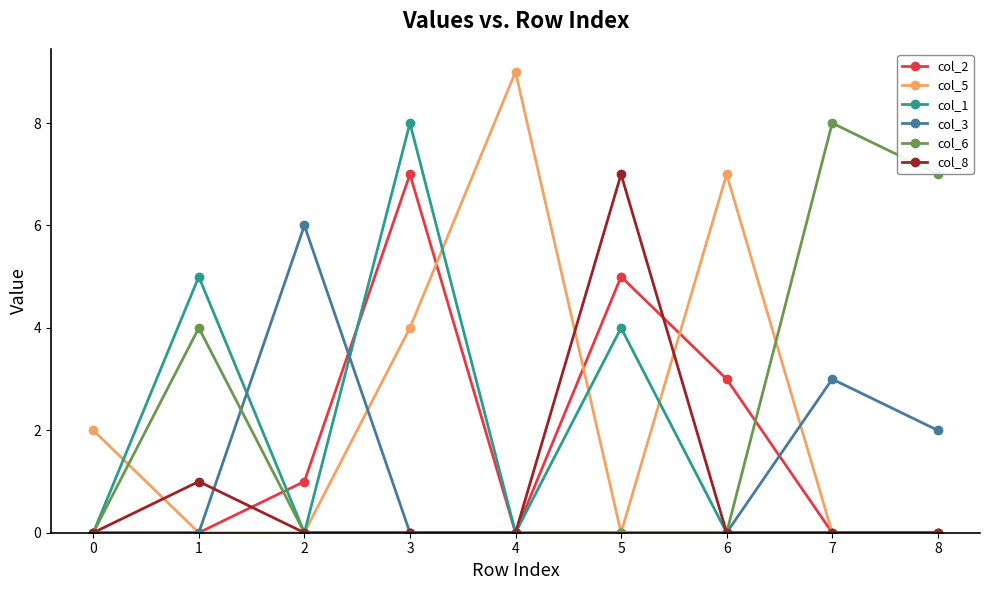

Reading left to right, transcribe all the data shown in this chart.

col_2: 0	0	1	7	0	5	3	0	0
col_5: 2	0	0	4	9	0	7	0	0
col_1: 0	5	0	8	0	4	0	0	0
col_3: 0	0	6	0	0	0	0	3	2
col_6: 0	4	0	0	0	0	0	8	7
col_8: 0	1	0	0	0	7	0	0	0